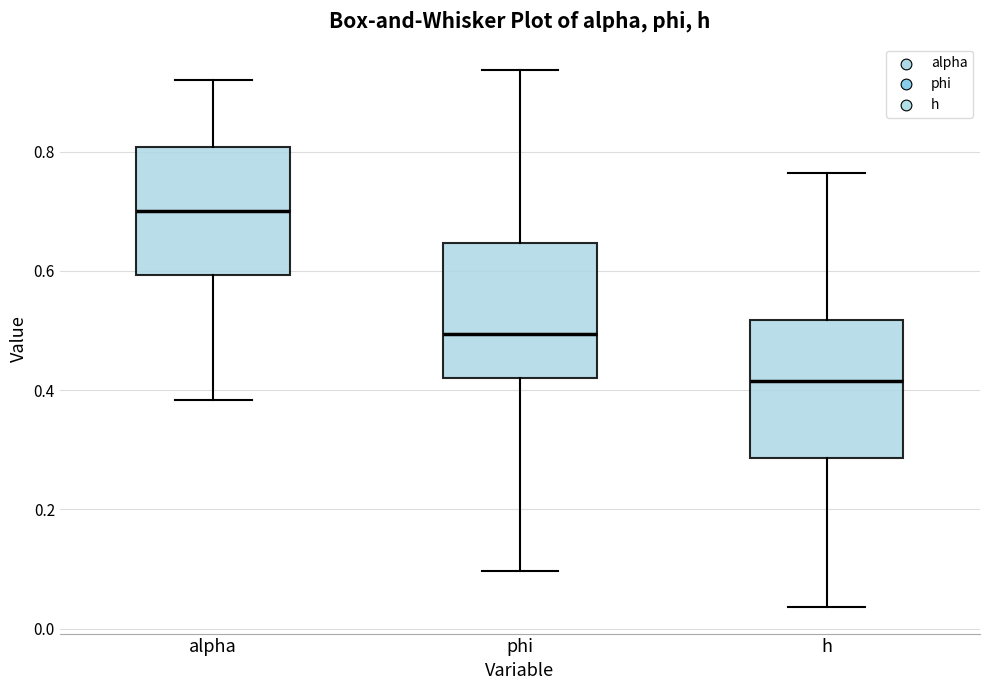

Reading left to right, transcribe this box plot: for each box, give where its median line is, the range the box spans, and where its two whiskers end, as read against the y-axis. The values are not printed on the chart, so give them approximately, as read against the axis.

alpha: median 0.70, box 0.60 to 0.80, whiskers 0.38 to 0.92
phi: median 0.50, box 0.42 to 0.64, whiskers 0.10 to 0.94
h: median 0.42, box 0.28 to 0.52, whiskers 0.04 to 0.76